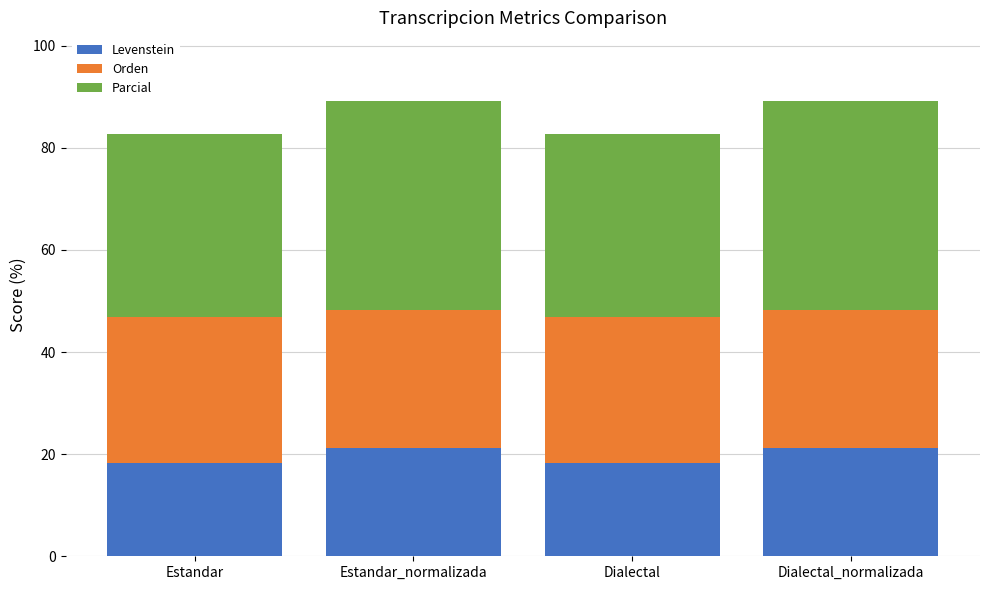

What is the highest value of the Levenstein series?

21.2